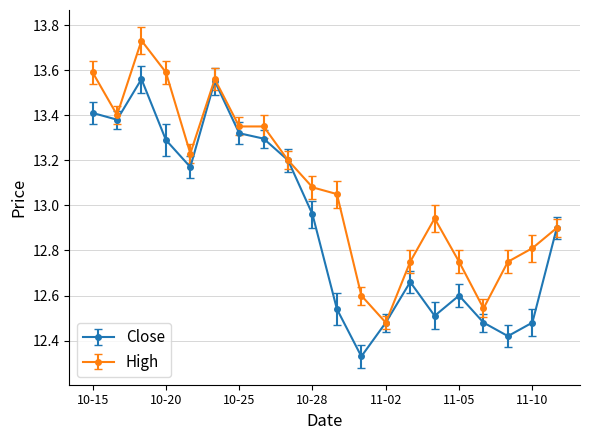

List the series in order of their overall mean, lowest first.

Close, High